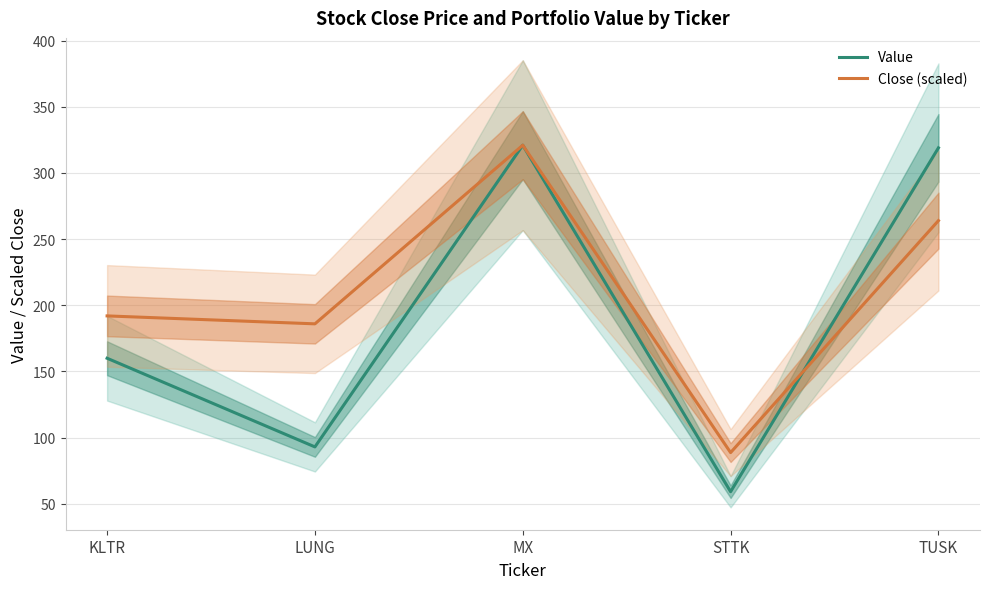

Which label corresponds to the smallest value in the chart?

STTK